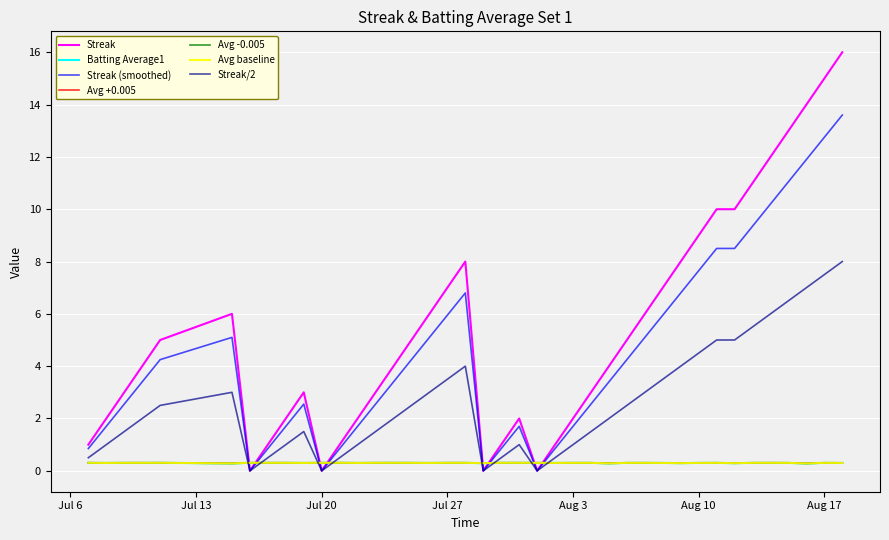

Does the chart have visible grid lines?

Yes